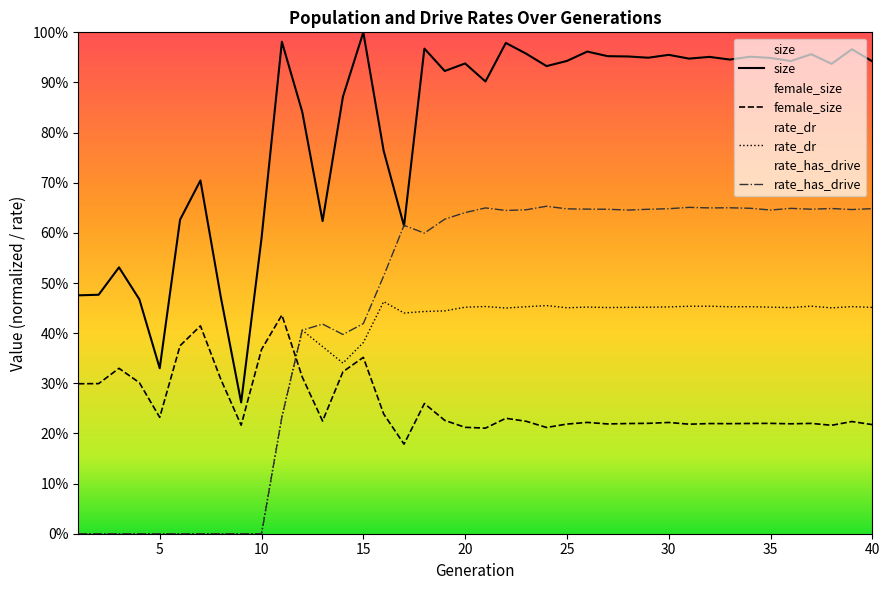

What is the difference between the highest and lowest values at 39?

0.7